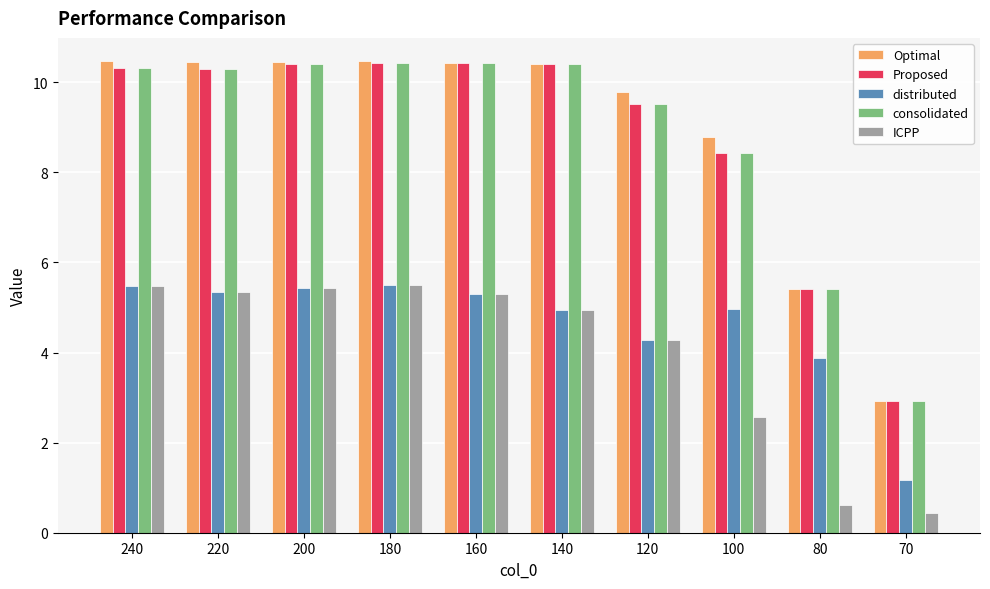

Does the chart contain any negative values?

No